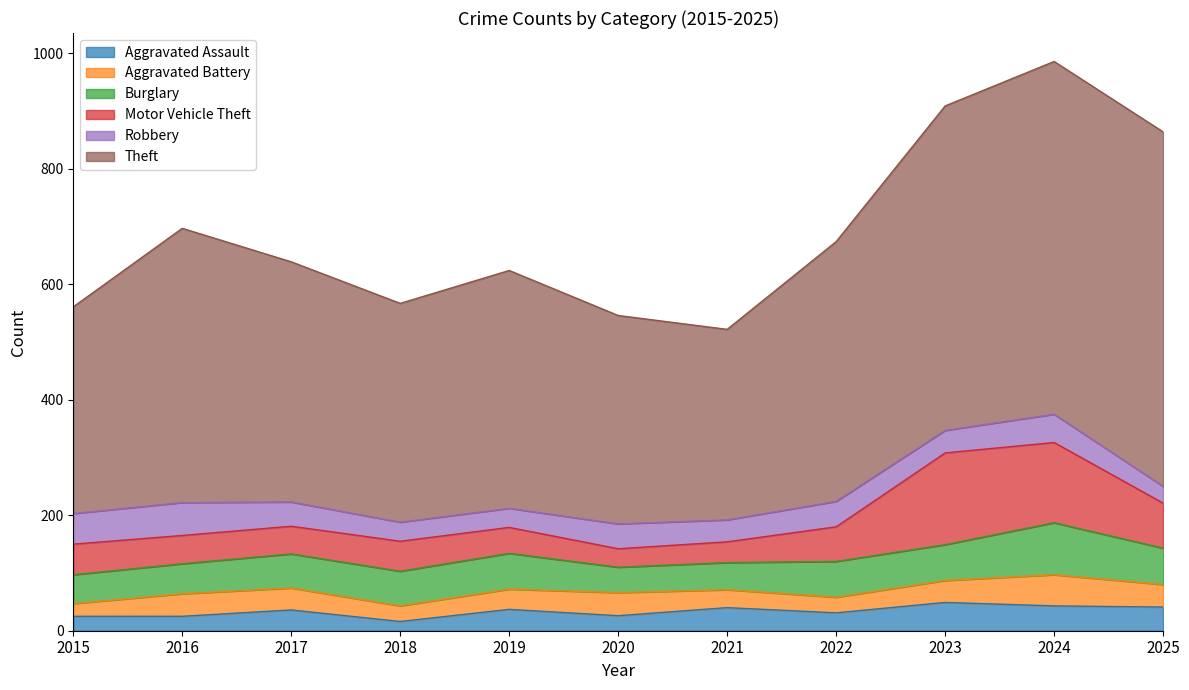

Does the chart have visible grid lines?

No